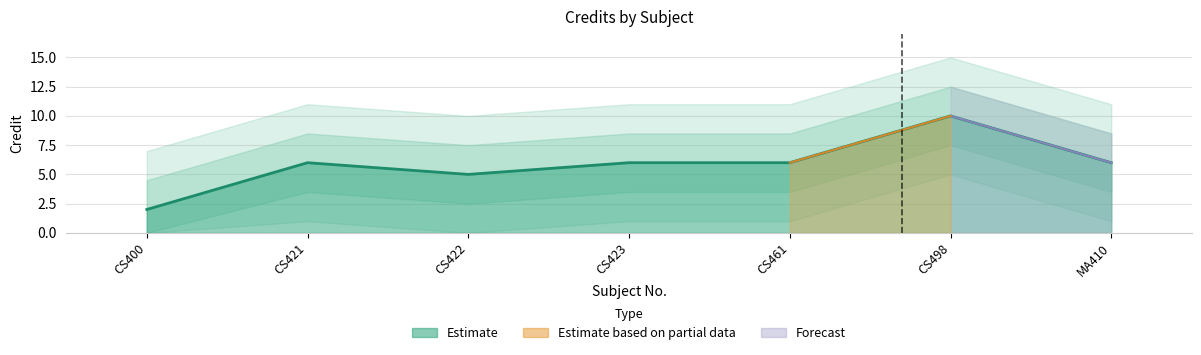

Where is the first local minimum?

CS422